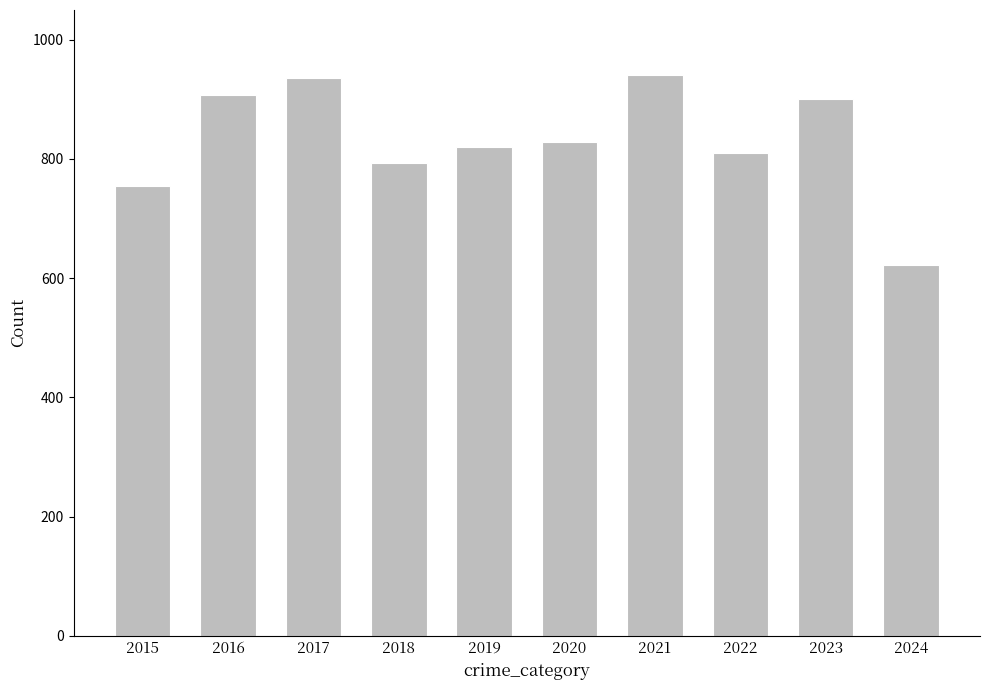

What is the maximum value shown in the chart?

941